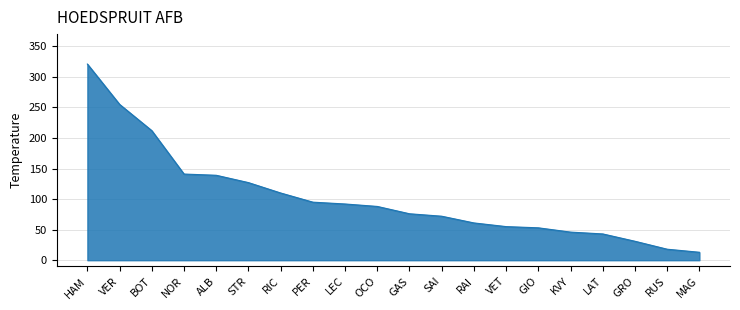

How many lines are shown in the chart?

1